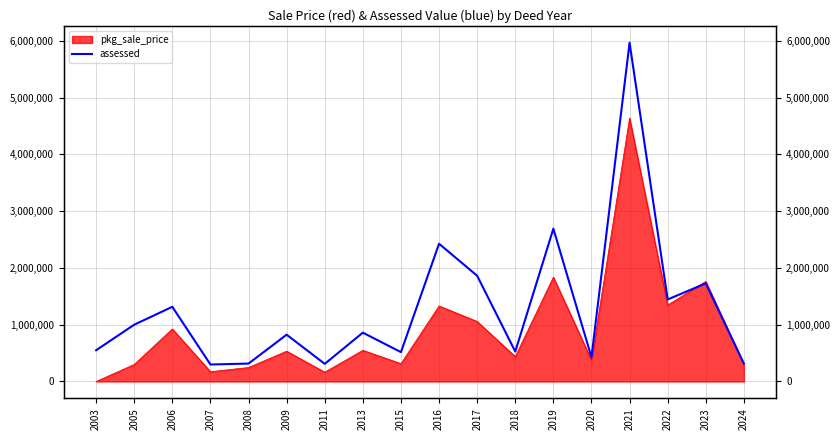

How many values exceed 860169?

8